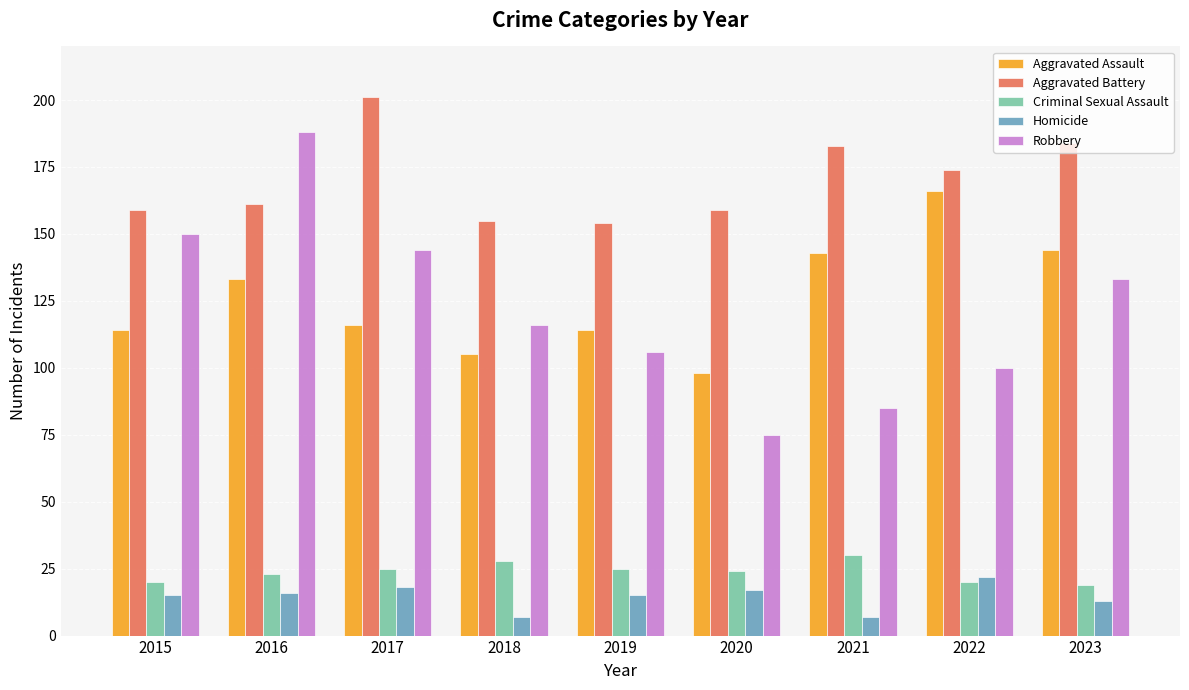

Reading left to right, transcribe all the data shown in this chart.

Aggravated Assault: 114	133	116	105	114	98	143	166	144
Aggravated Battery: 159	161	201	155	154	159	183	174	184
Criminal Sexual Assault: 20	23	25	28	25	24	30	20	19
Homicide: 15	16	18	7	15	17	7	22	13
Robbery: 150	188	144	116	106	75	85	100	133